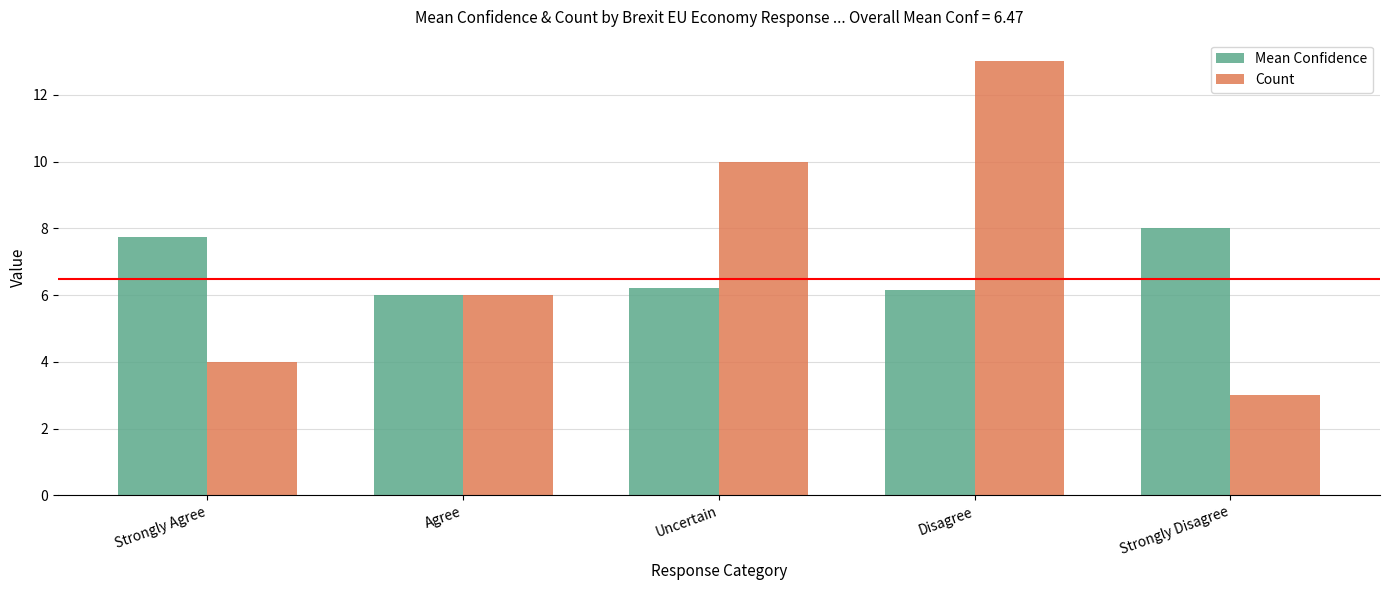

Which series has the widest spread of values?

Count